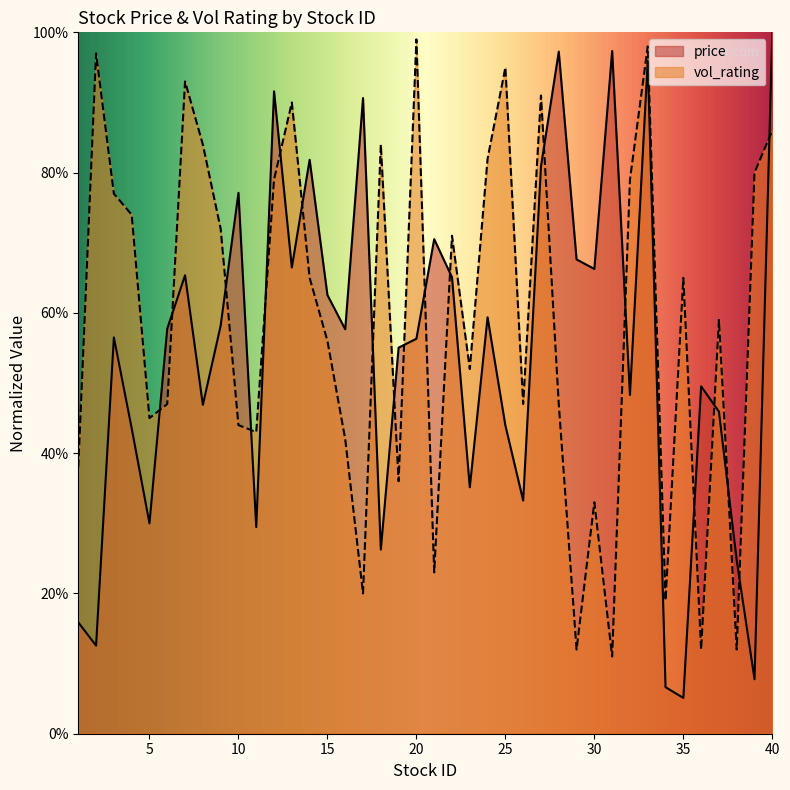

How many times do vol_rating and price cross each other?

19